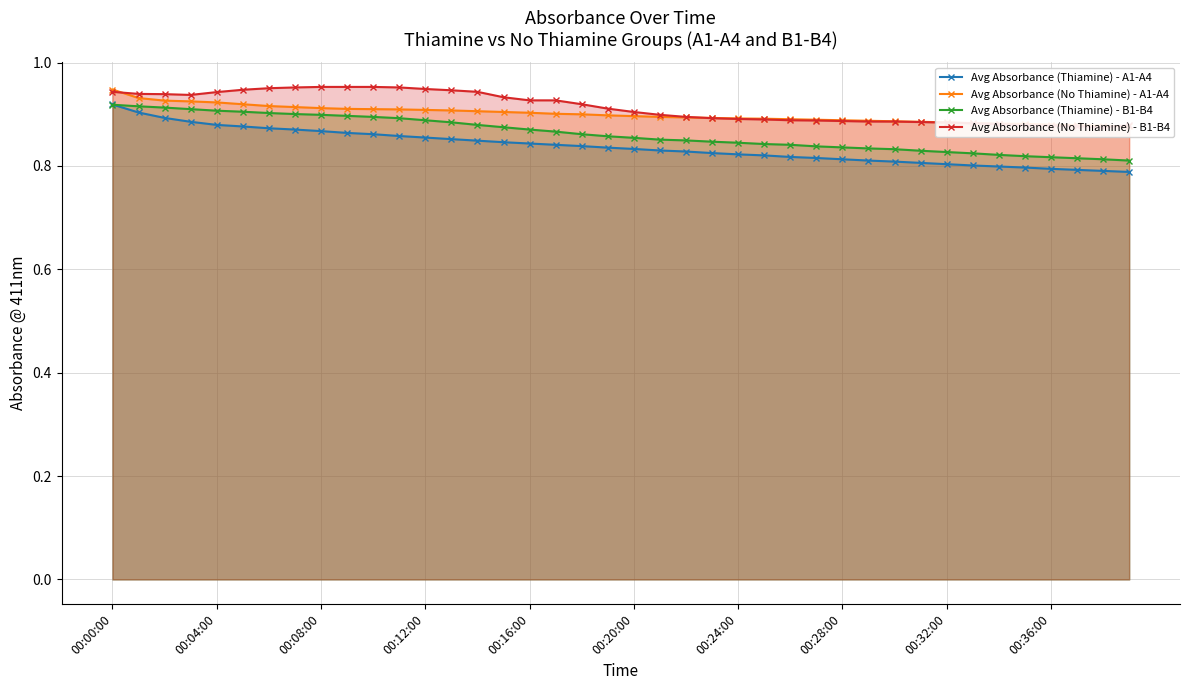

What position from the left is 19?

20